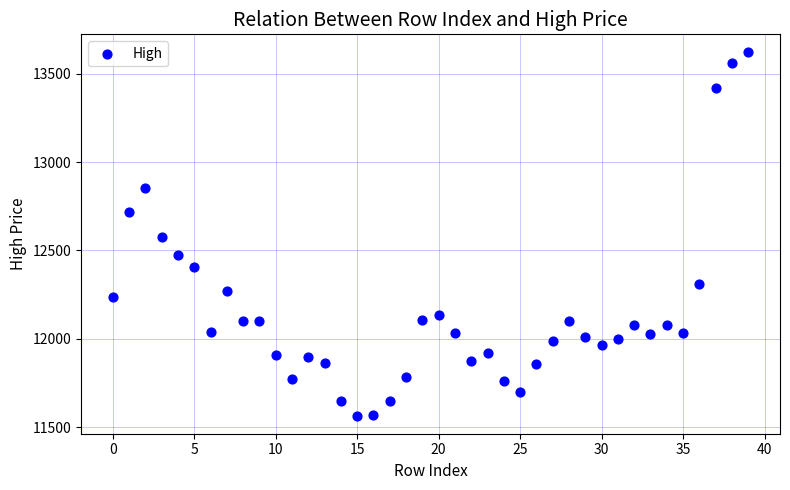

What is the range of Y values (max minus min)?

2055